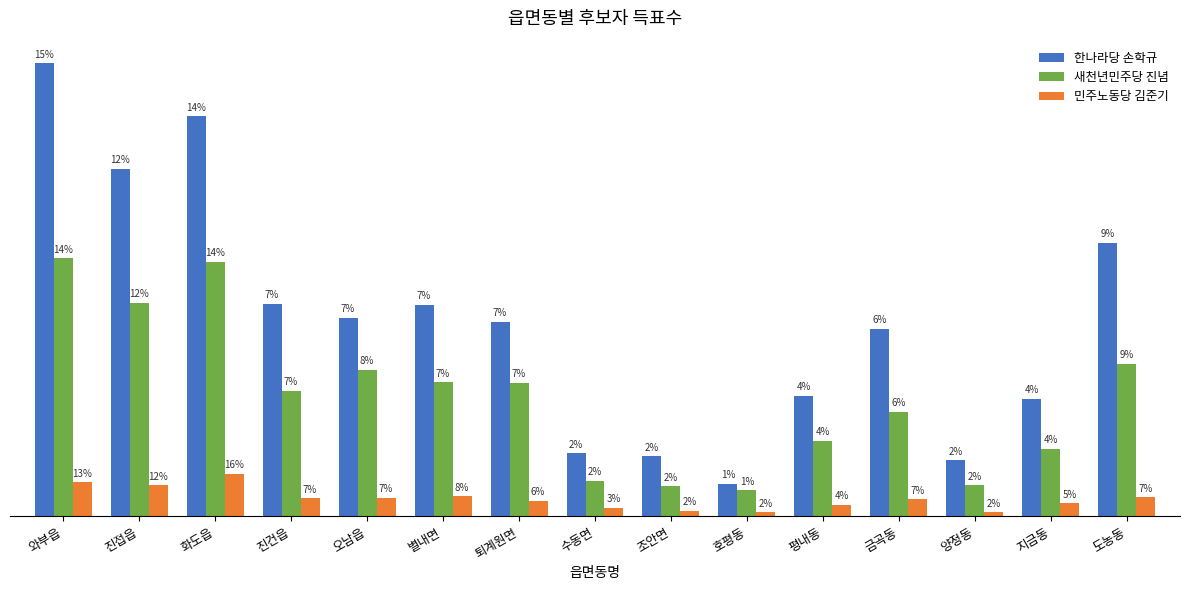

Are the bars grouped side by side (vs. stacked)?

Yes